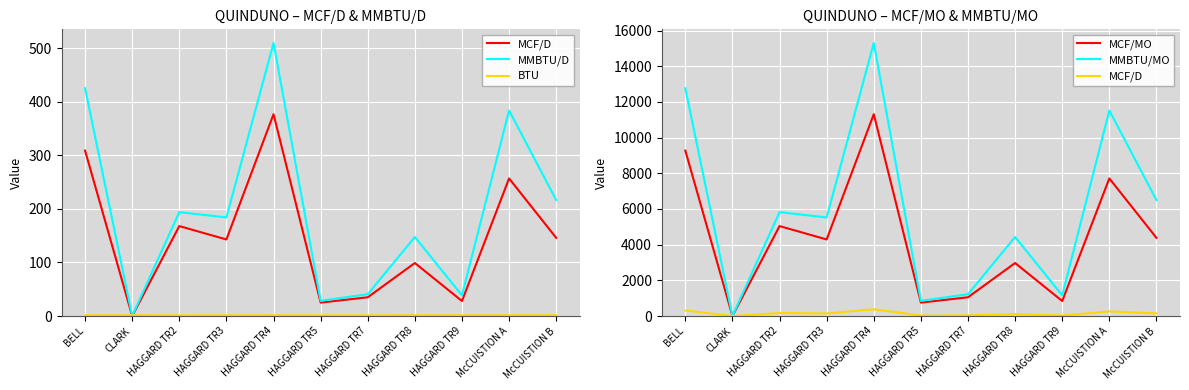

True or false: BTU has a value of 2.5 at CLARK.

False